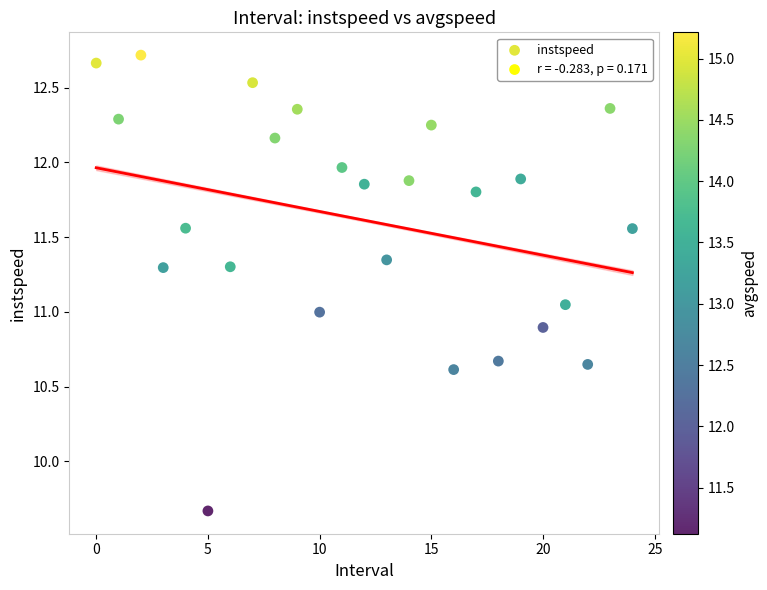

What is the range of Y values (max minus min)?

3.0